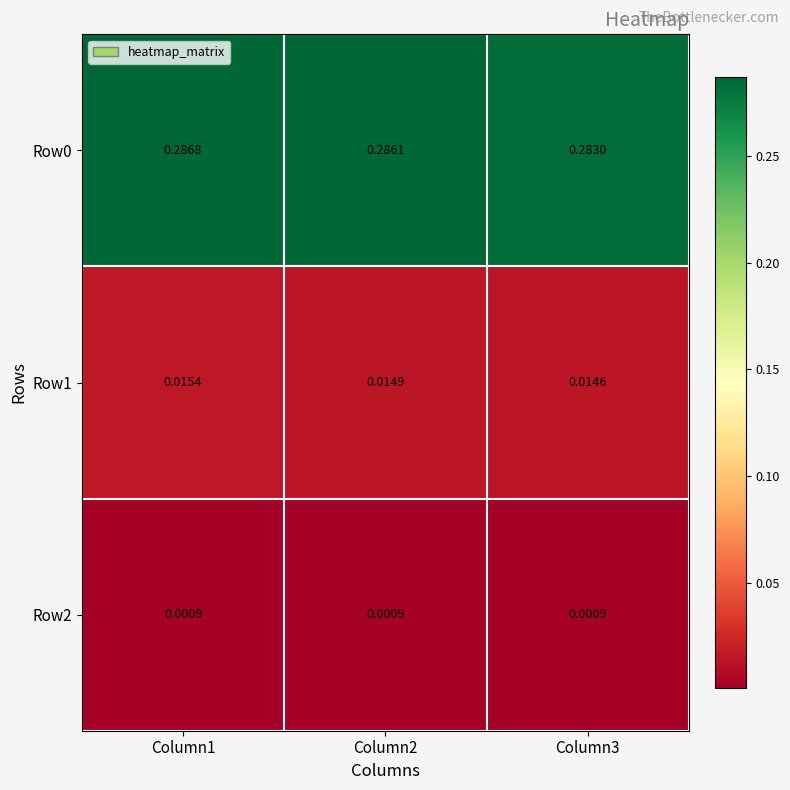

Is the value of Row0 at Column1 greater than the value of Row1 at Column3?

Yes